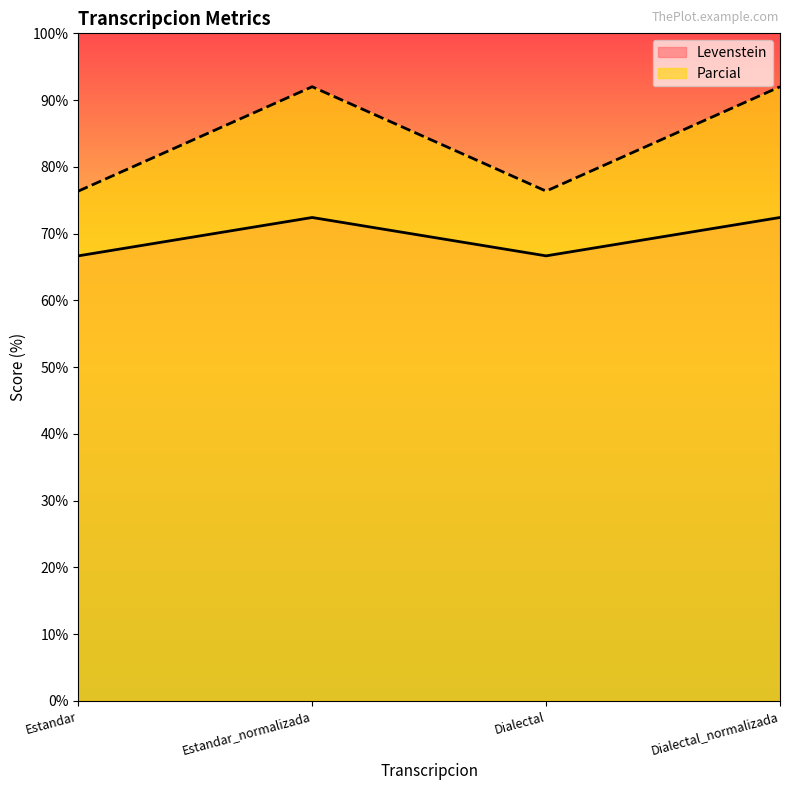

Reading left to right, extract all data points from this chart.

Levenstein: 66.7	72.4	66.7	72.4
Parcial: 76.4	92.0	76.4	92.0